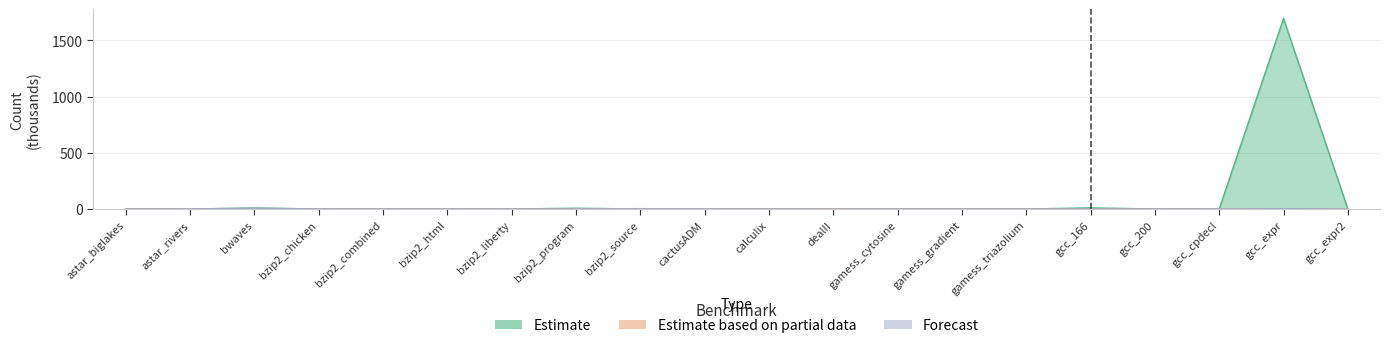

True or false: Forecast and Estimate cross at least once.

True